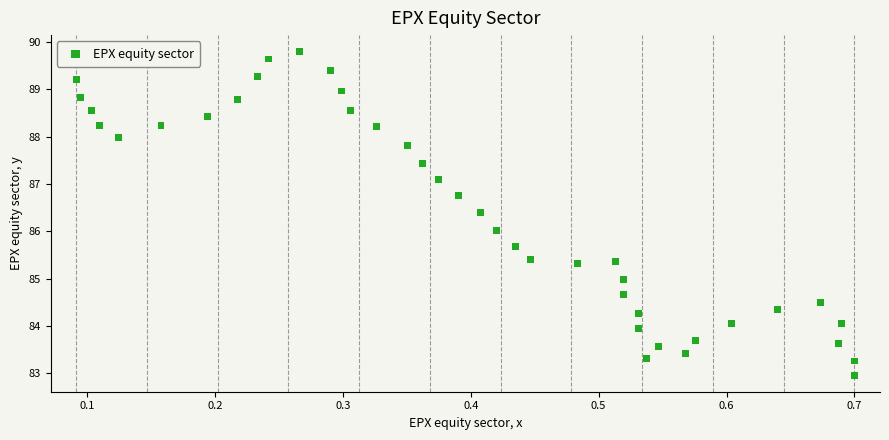

What is the range of Y values (max minus min)?

6.8